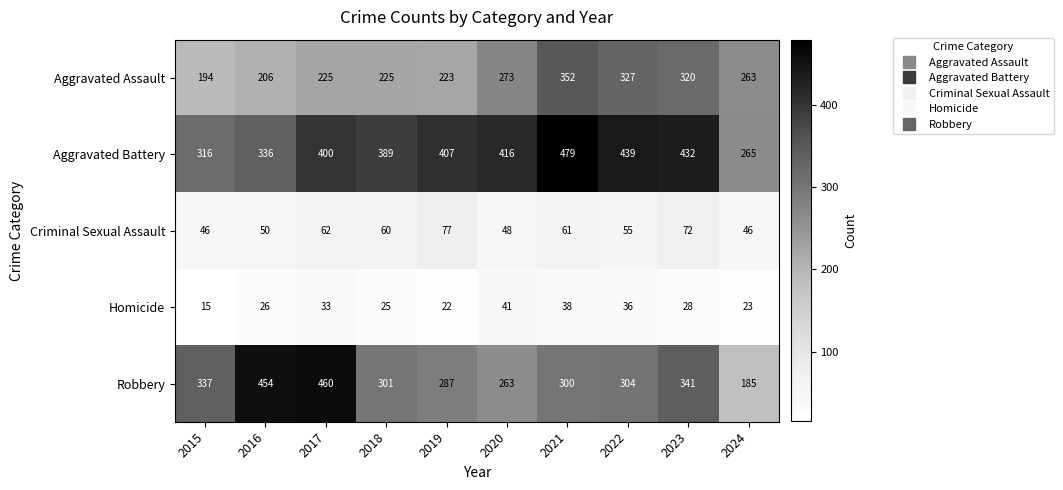

The Homicide series shows 41 at 2020. True or false?

True